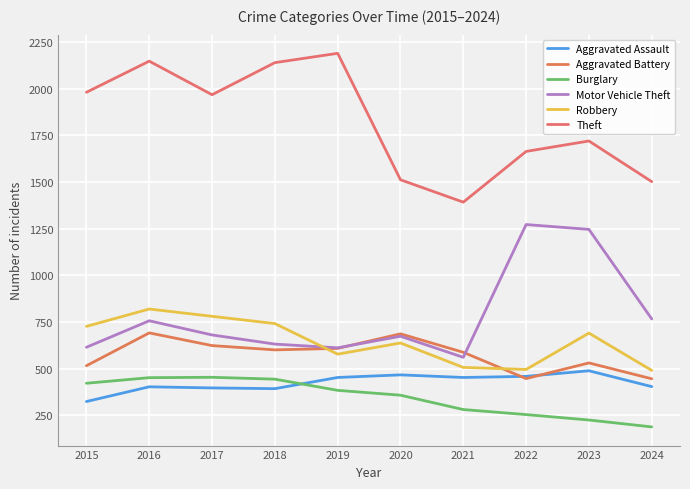

What is the minimum value for Theft?

1392